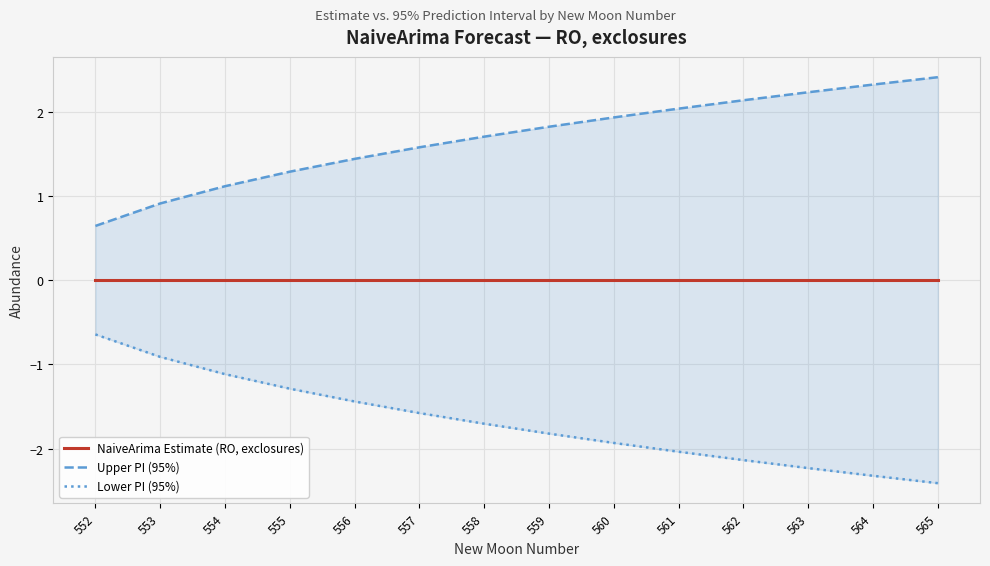

What is the maximum value for Upper PI (95%)?

2.4